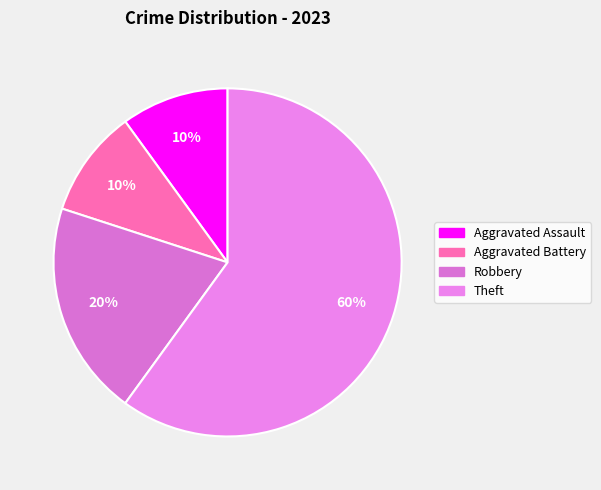

Which slice is the smallest?

Aggravated Assault